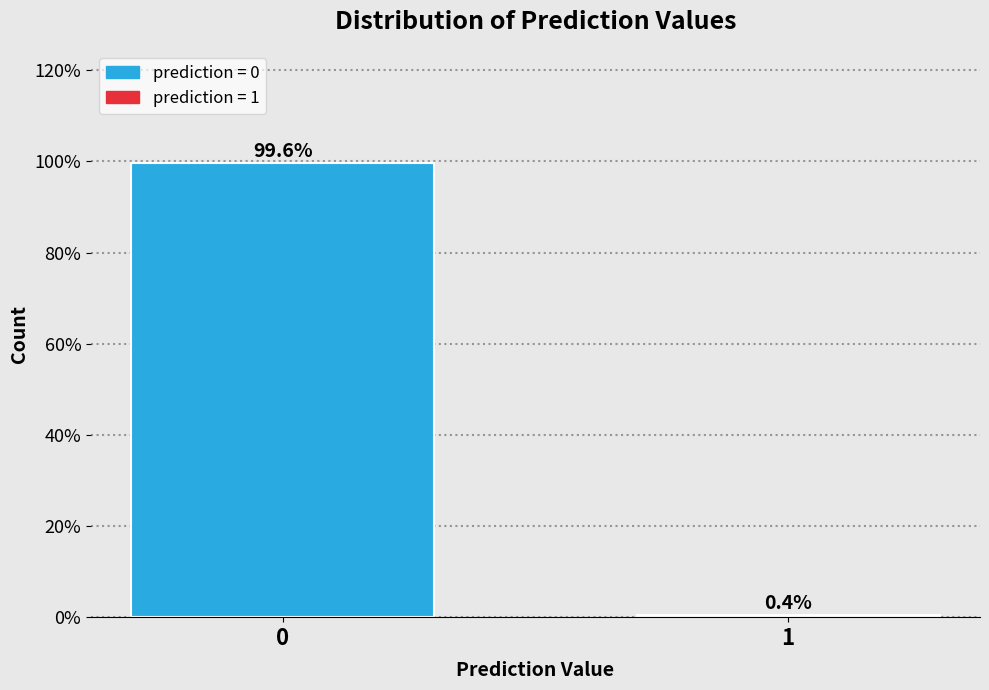

Reading right to left, transcribe all the data shown in this chart.

0.4	99.6